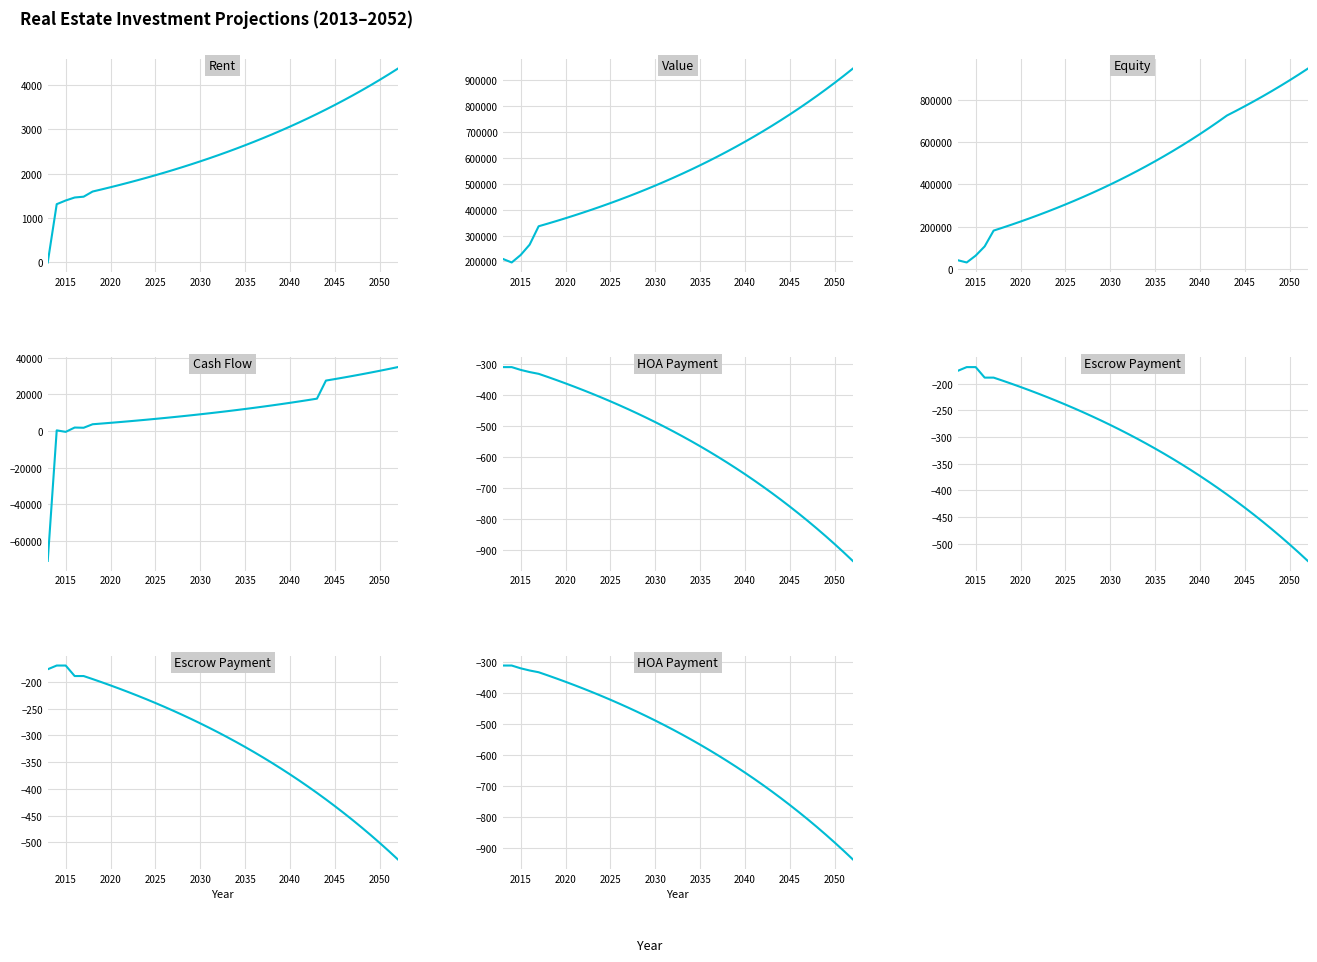

Does the chart have visible grid lines?

Yes